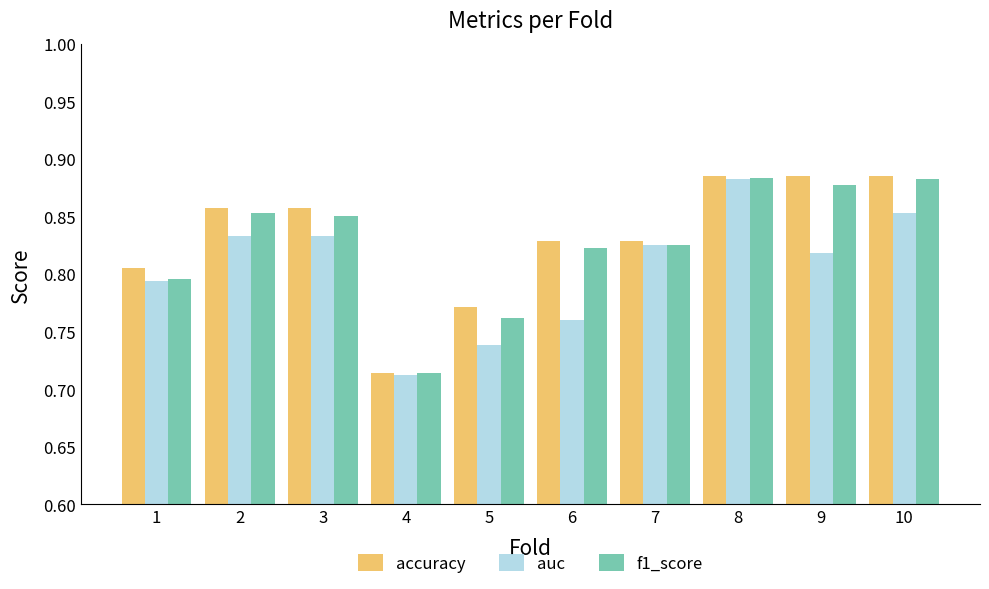

At 5, list the series in order from largest to smallest.

accuracy, f1_score, auc